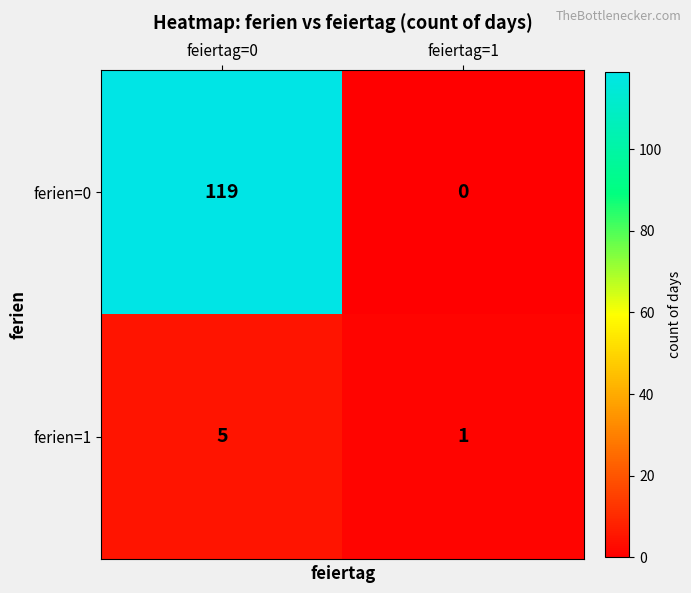

Reading left to right, transcribe all the data shown in this chart.

ferien=0: feiertag=0=119	feiertag=1=0
ferien=1: feiertag=0=5	feiertag=1=1